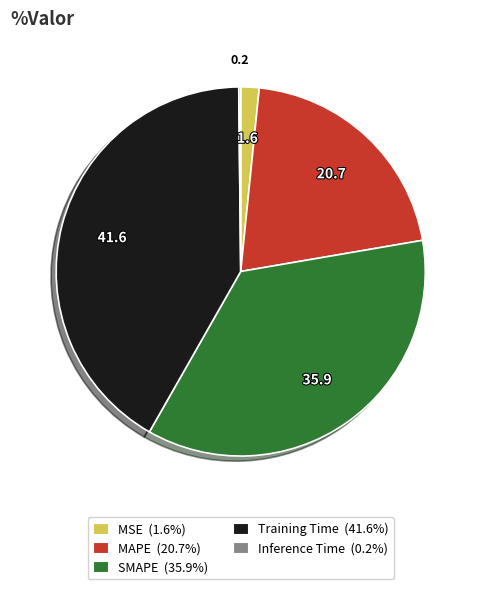

Is the sum of MAPE (20.7%) and MSE (1.6%) greater than half?

No